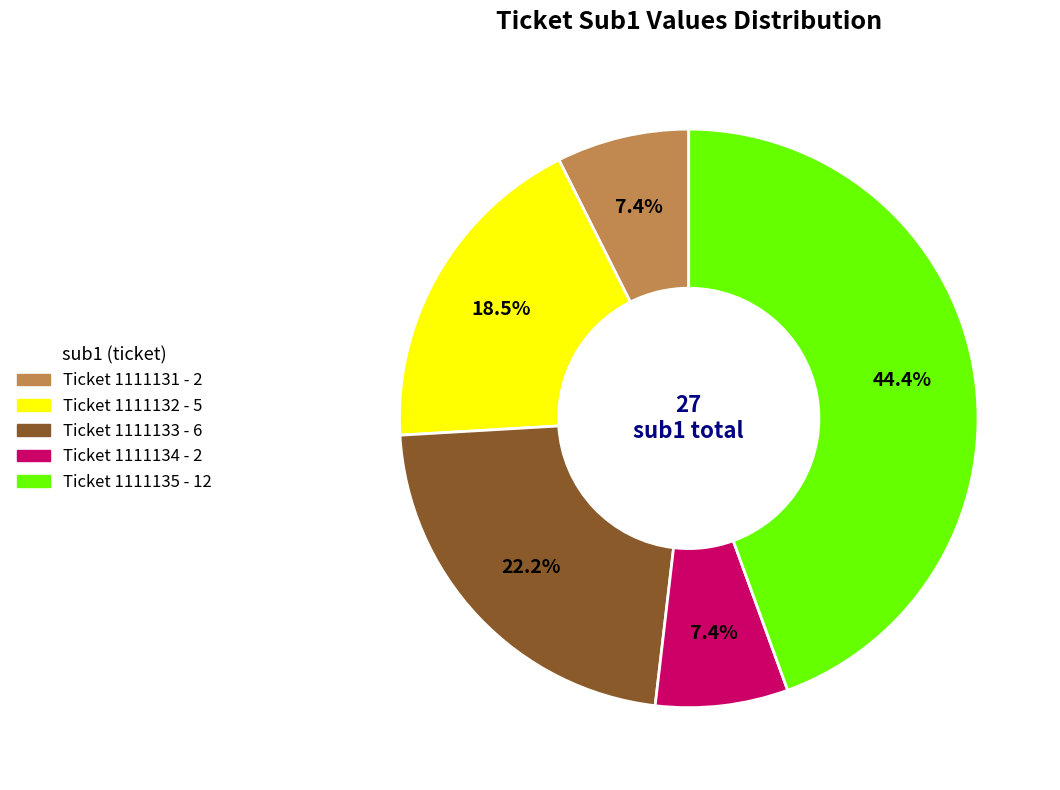

Is there any slice that represents more than half of the pie?

No